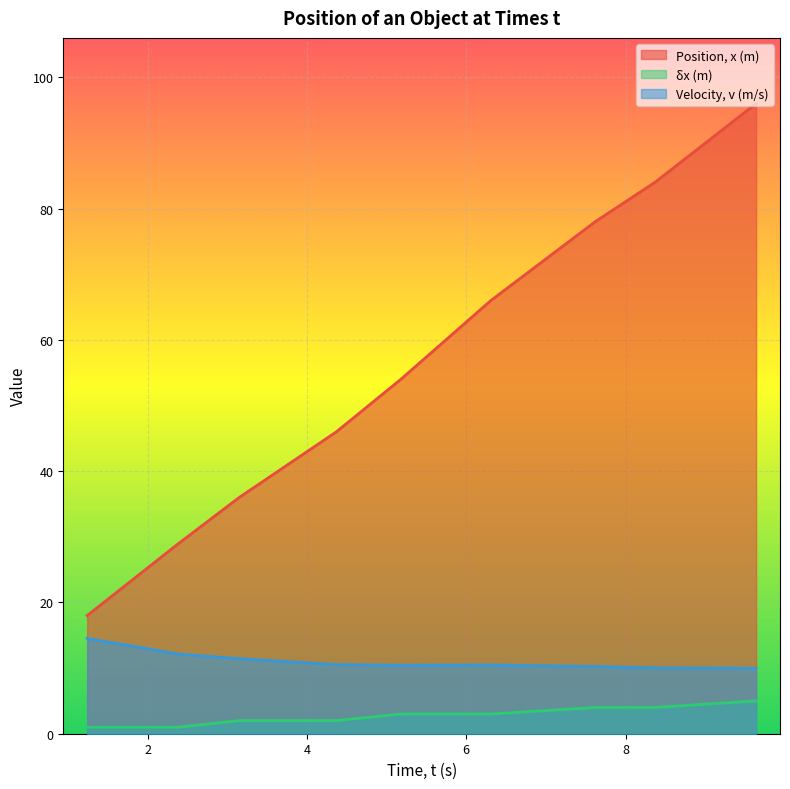

Reading right to left, what are all the values shown in this chart?

Position, x (m): 9.64=96.0	8.37=84.0	7.62=78.0	6.31=66.0	5.18=54.0	4.37=46.0	3.15=36.0	2.39=29.0	1.24=18.0
δx (m): 9.64=5.0	8.37=4.0	7.62=4.0	6.31=3.0	5.18=3.0	4.37=2.0	3.15=2.0	2.39=1.0	1.24=1.0
Velocity, v (m/s): 9.64=10.0	8.37=10.0	7.62=10.2	6.31=10.5	5.18=10.4	4.37=10.5	3.15=11.4	2.39=12.1	1.24=14.5